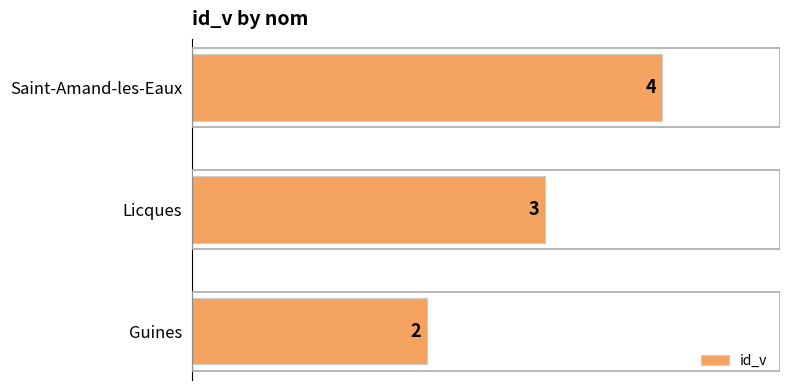

Rank the categories by value from lowest to highest.

Guines, Licques, Saint-Amand-les-Eaux